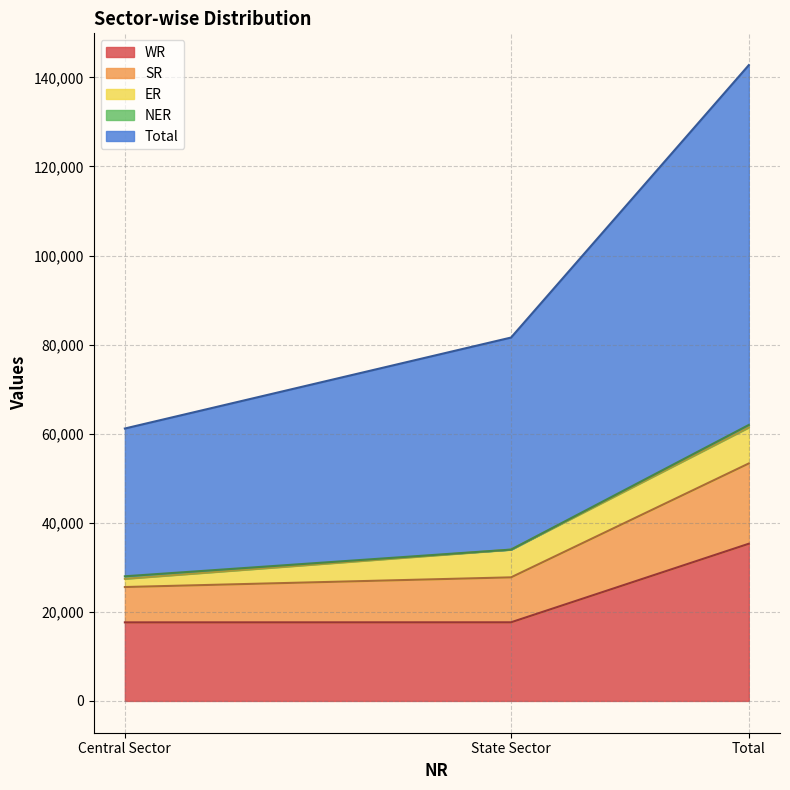

At which label is WR closest to 26468?

State Sector